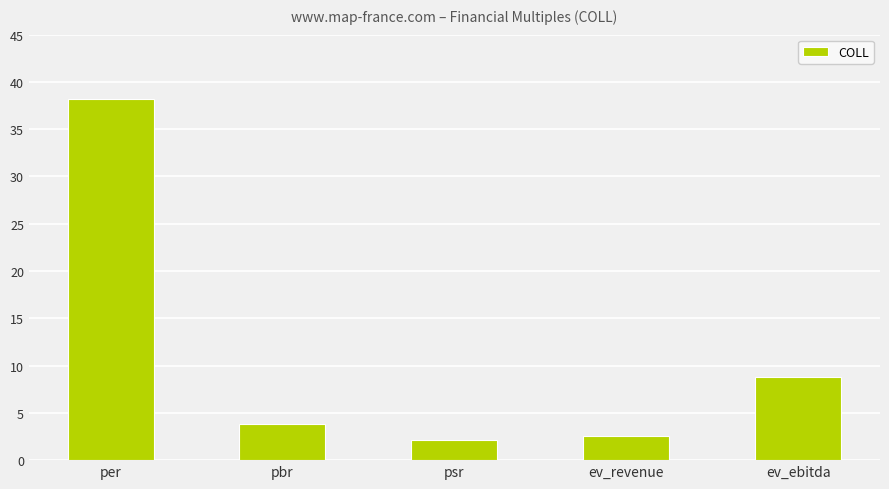

What is the maximum value shown in the chart?

38.2